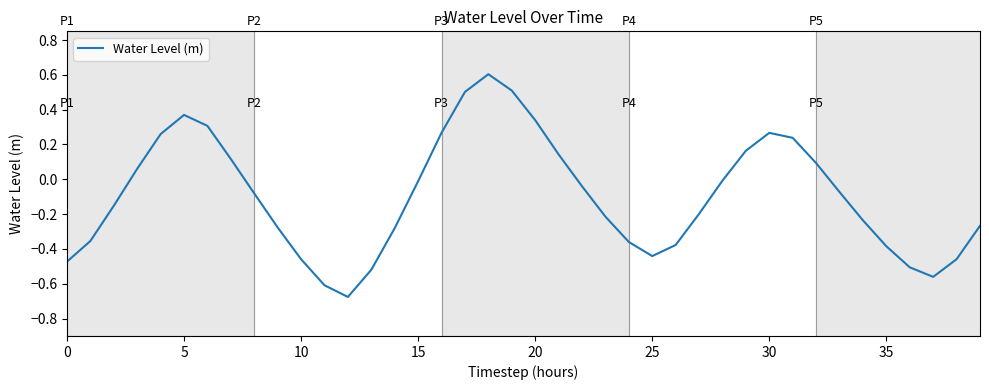

What is the greatest value displayed?

0.6